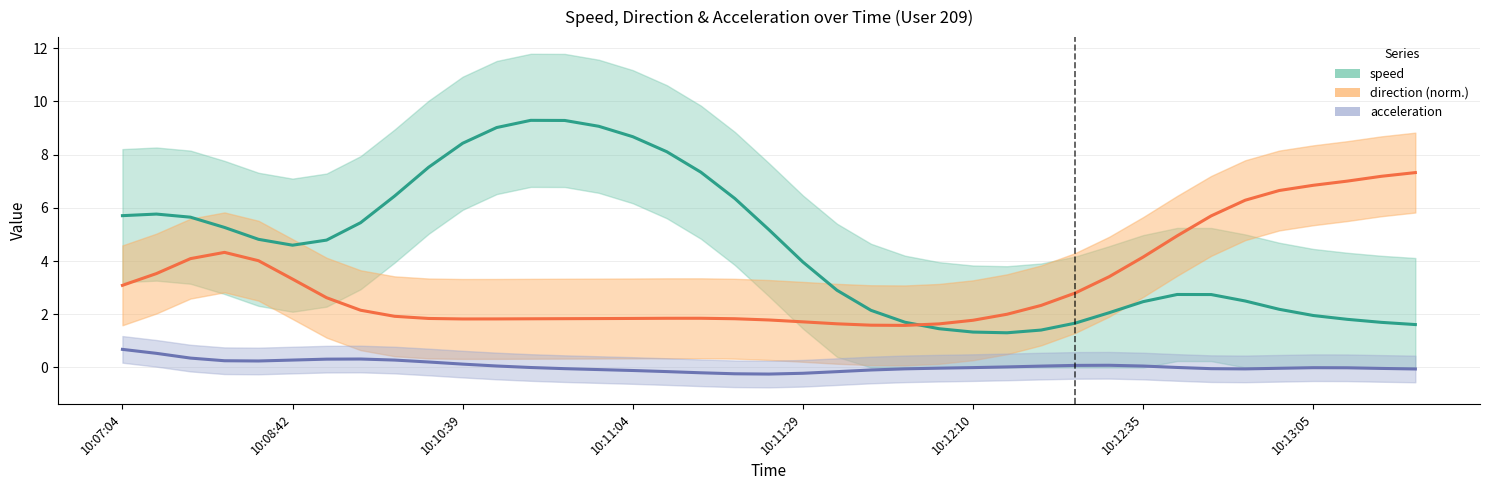

At which category does the chart reach its peak across all series?

12